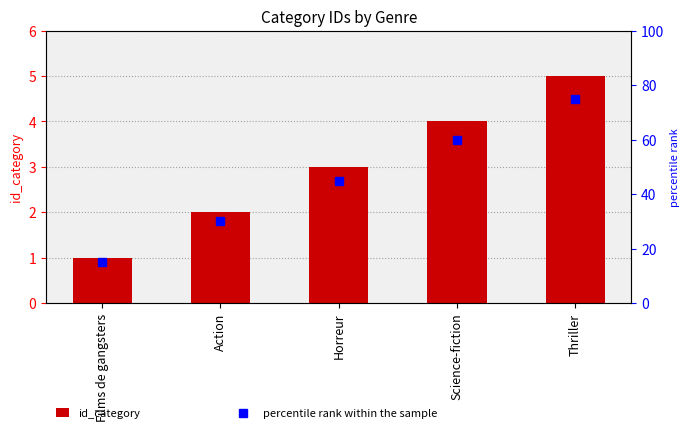

Reading right to left, transcribe all the data shown in this chart.

id_category: 5	4	3	2	1
percentile rank within the sample: 75	60	45	30	15